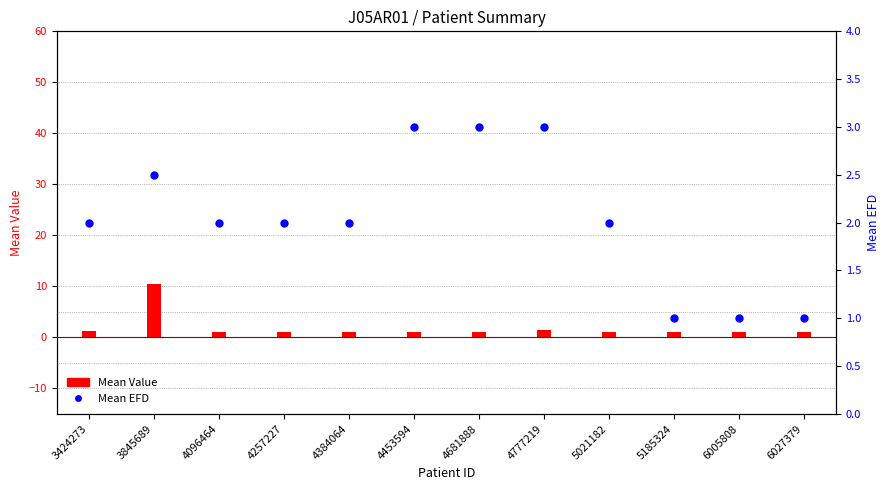

What is the total value across all series at 6005808?

2.0